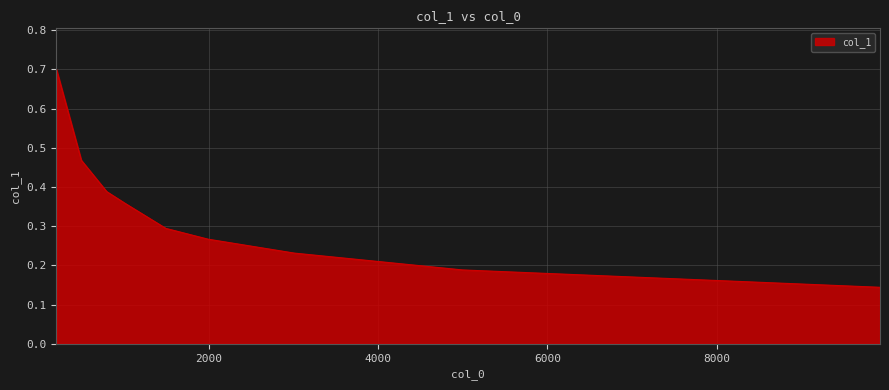

What is the greatest value displayed?

0.7